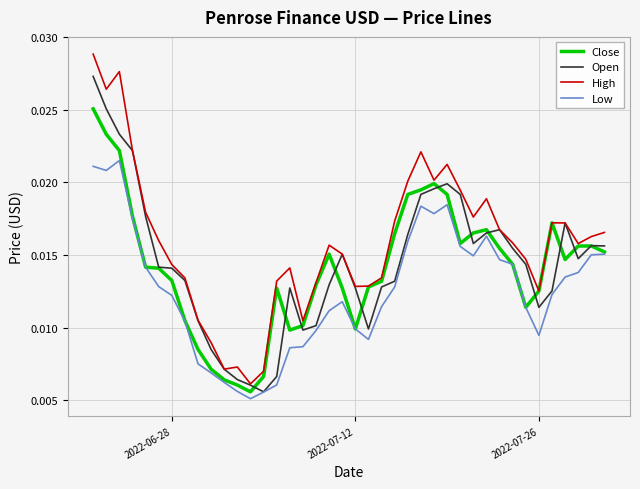

List the series in order of their peak value, lowest first.

Low, Close, Open, High